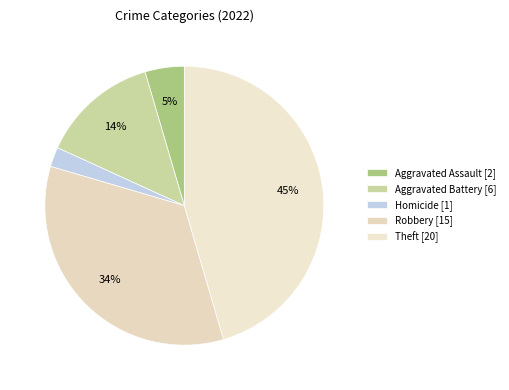

Count the number of slices in the pie.

5